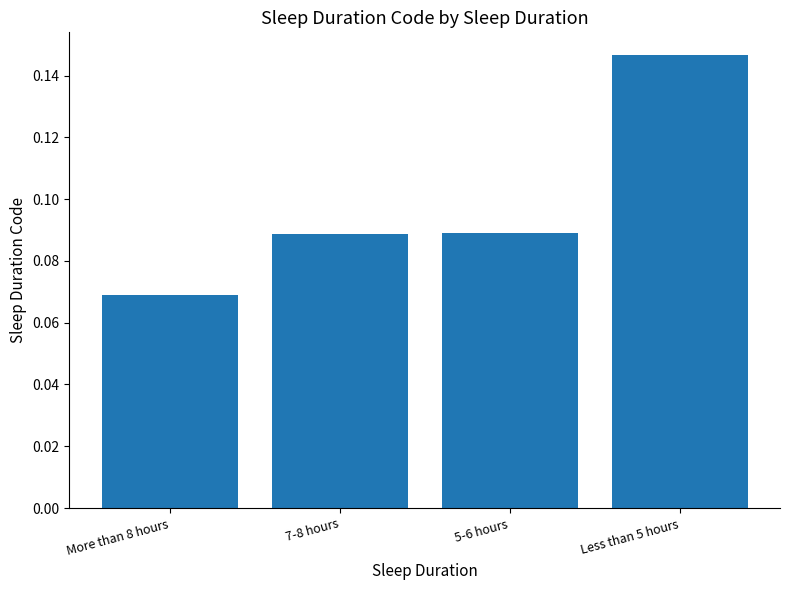

What is the label of the 1st bar from the right?

Less than 5 hours